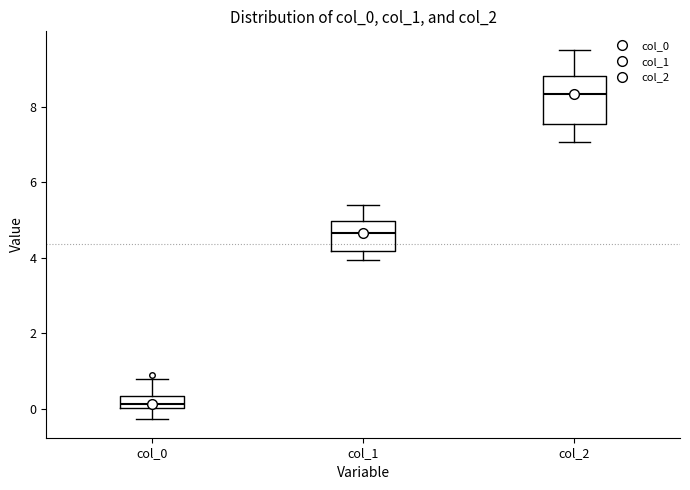

Where does the median line of the box for col_0 sit on the y-axis? The values are not printed on the chart, so give them approximately, as read against the axis.

0.2